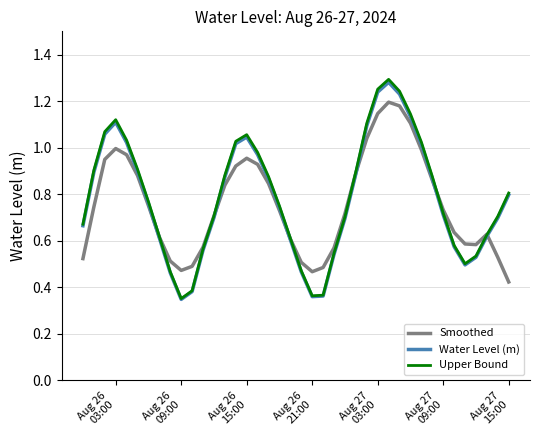

Where is the first local minimum for Smoothed?

Aug 26
09:00